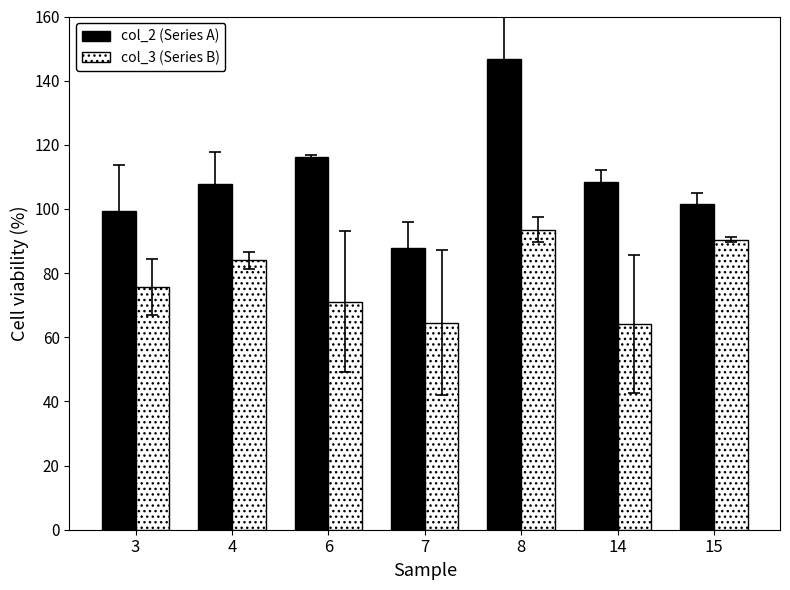

What value does the col_3 (Series B) series have at 6?

71.1